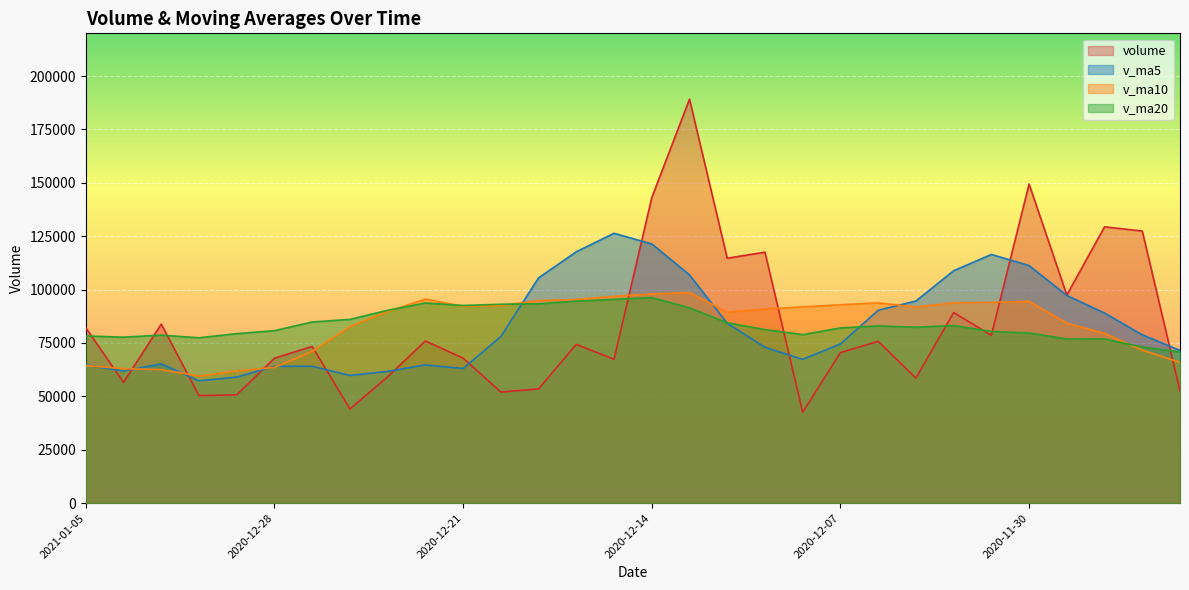

Which series ends up on top after the final intersection of v_ma10 and v_ma5?

v_ma5